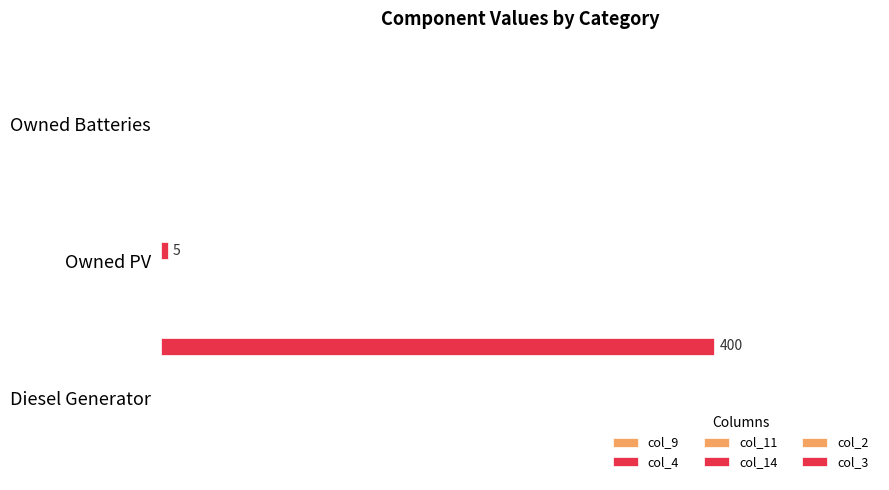

Does the chart contain any negative values?

No